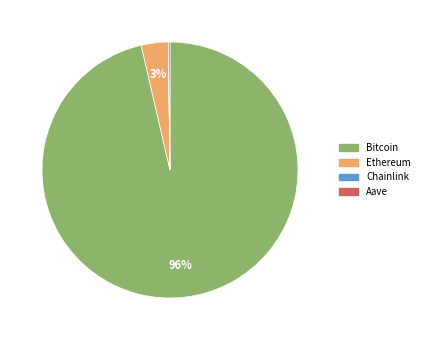

Which category accounts for the majority?

Bitcoin